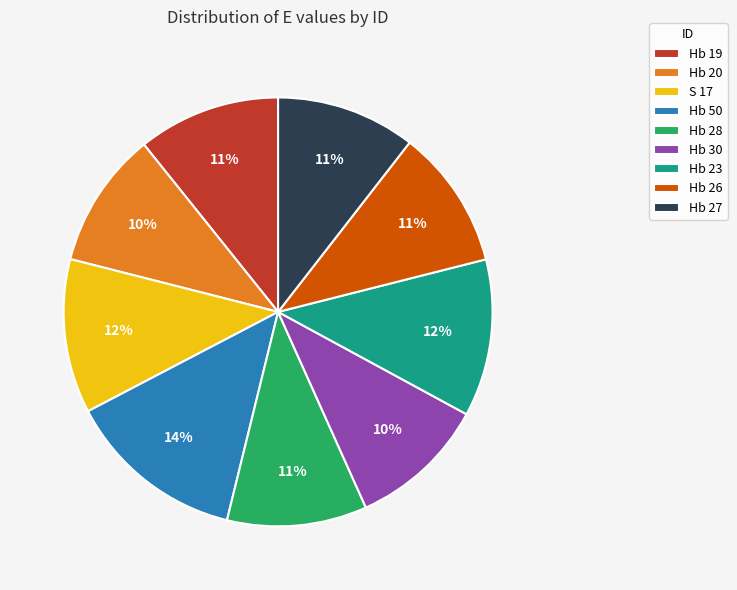

How many slices are in this pie chart?

9